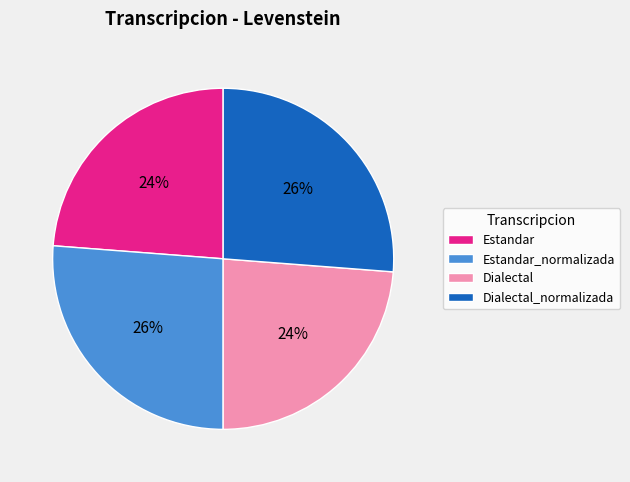

To the nearest percent, what percentage of the pie is Estandar?

24%